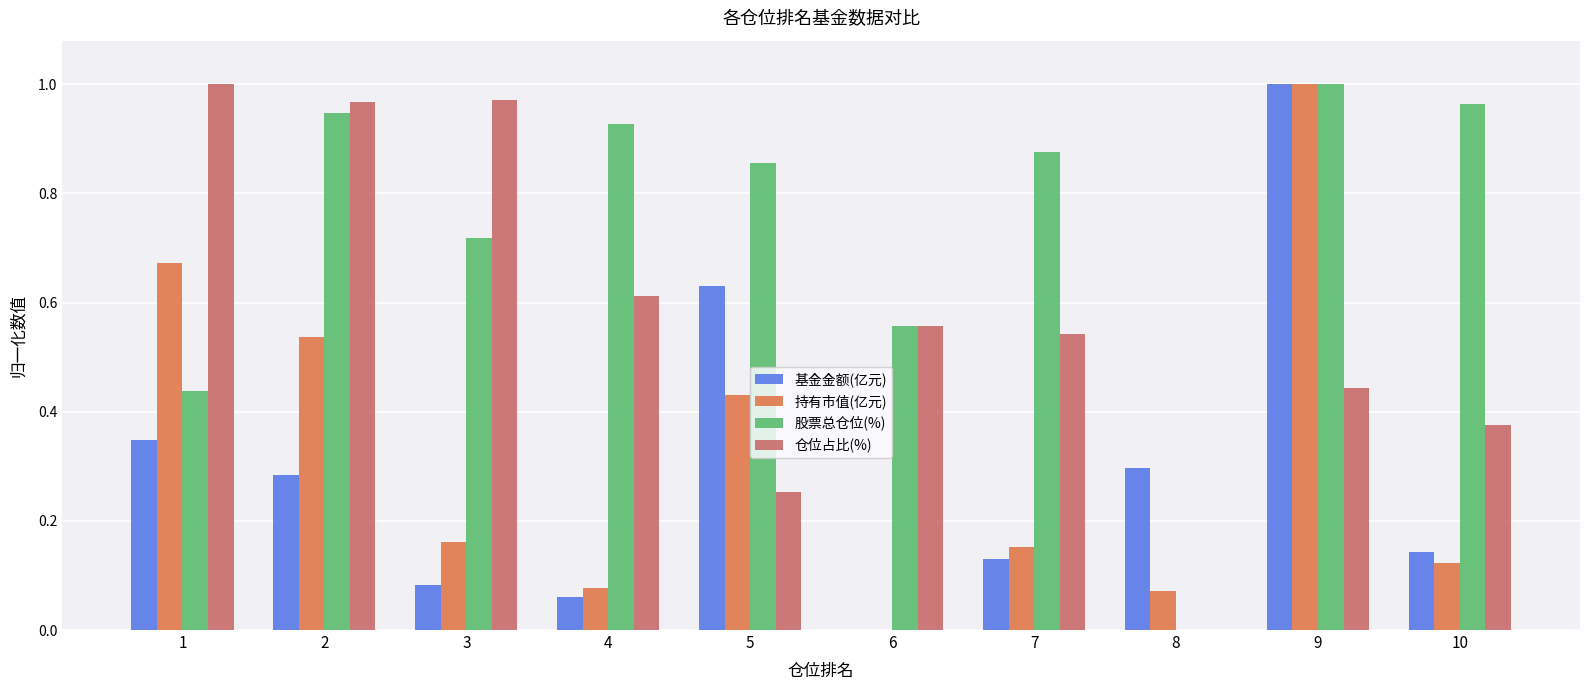

What are all the series names shown in the legend?

基金金额(亿元), 持有市值(亿元), 股票总仓位(%), 仓位占比(%)